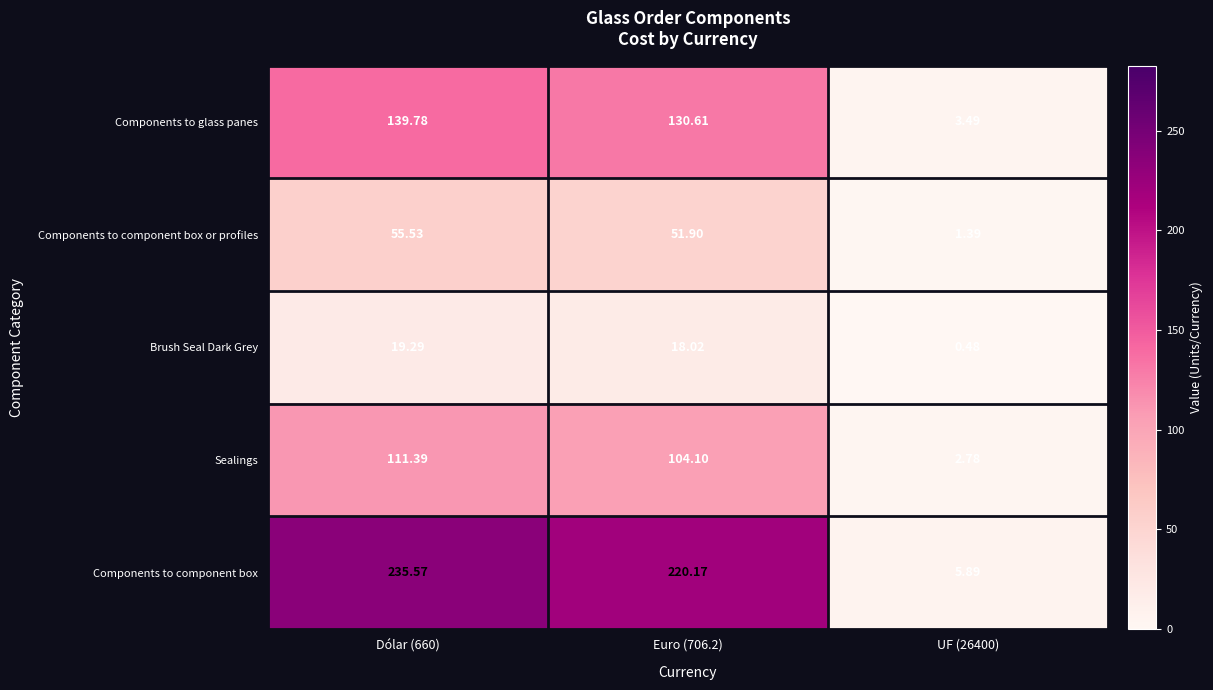

Rank the series by their maximum value, from highest to lowest.

Components to component box, Components to glass panes, Sealings, Components to component box or profiles, Brush Seal Dark Grey